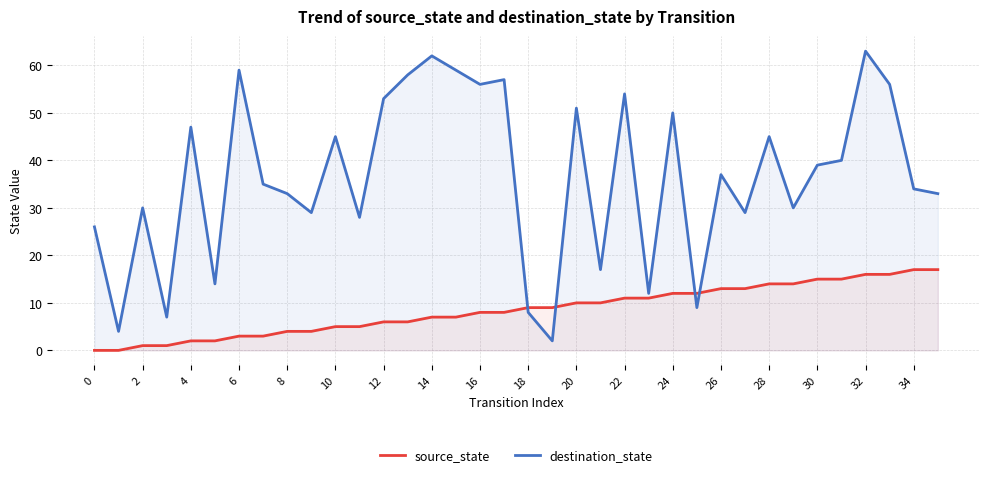

What are all the series names shown in the legend?

source_state, destination_state